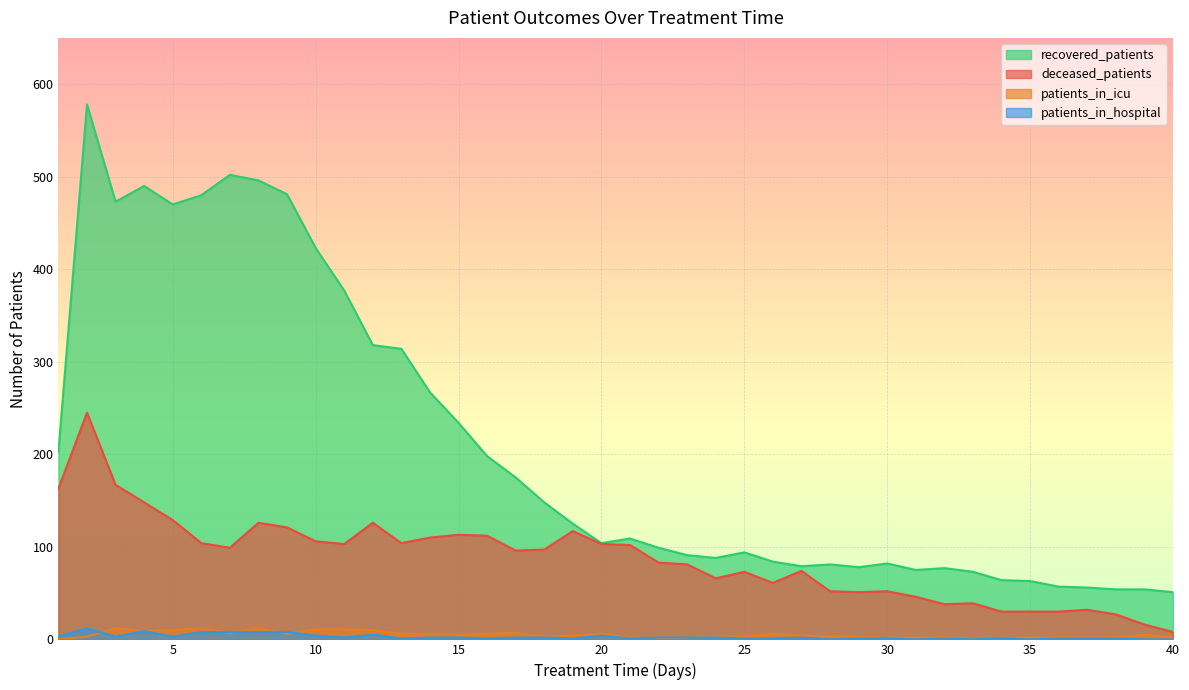

How many lines are shown in the chart?

4